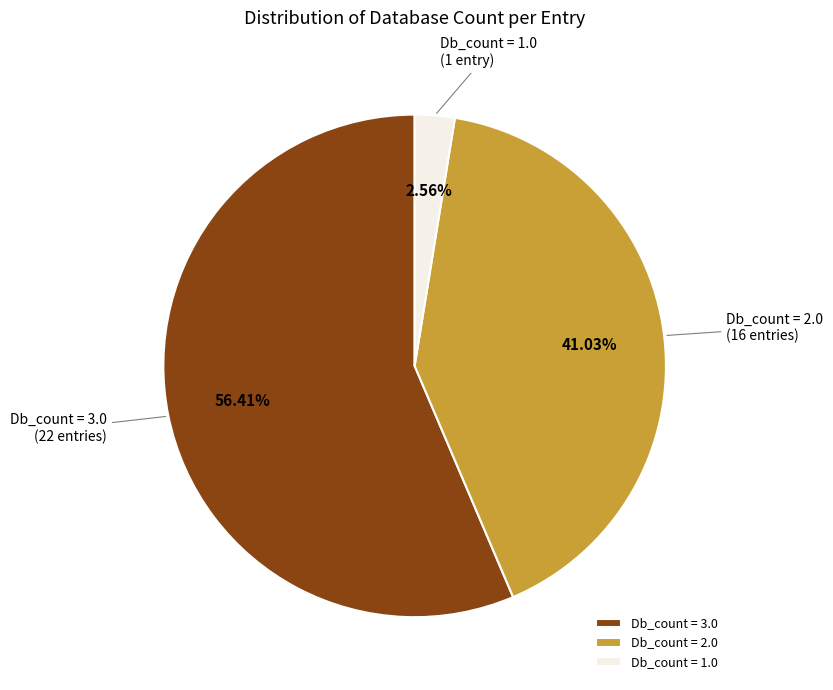

Rank the categories by value from highest to lowest.

Db_count = 3.0, Db_count = 2.0, Db_count = 1.0